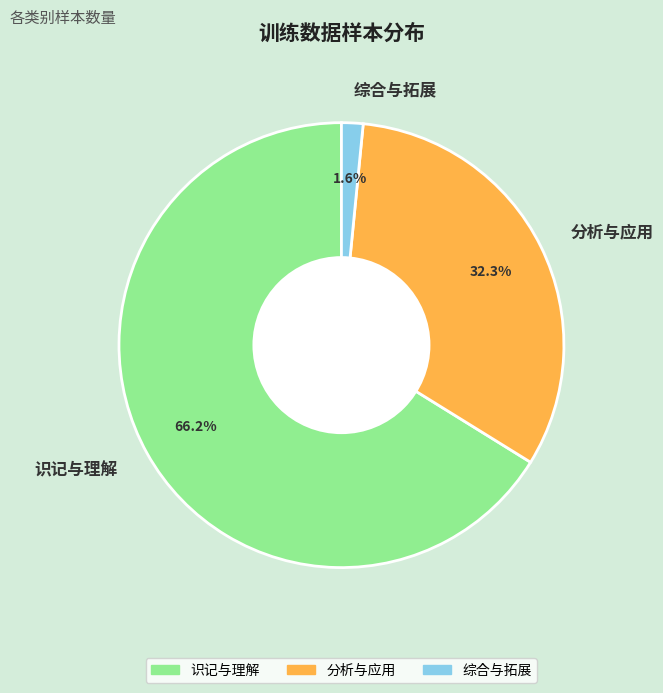

Rank the categories by value from lowest to highest.

综合与拓展, 分析与应用, 识记与理解